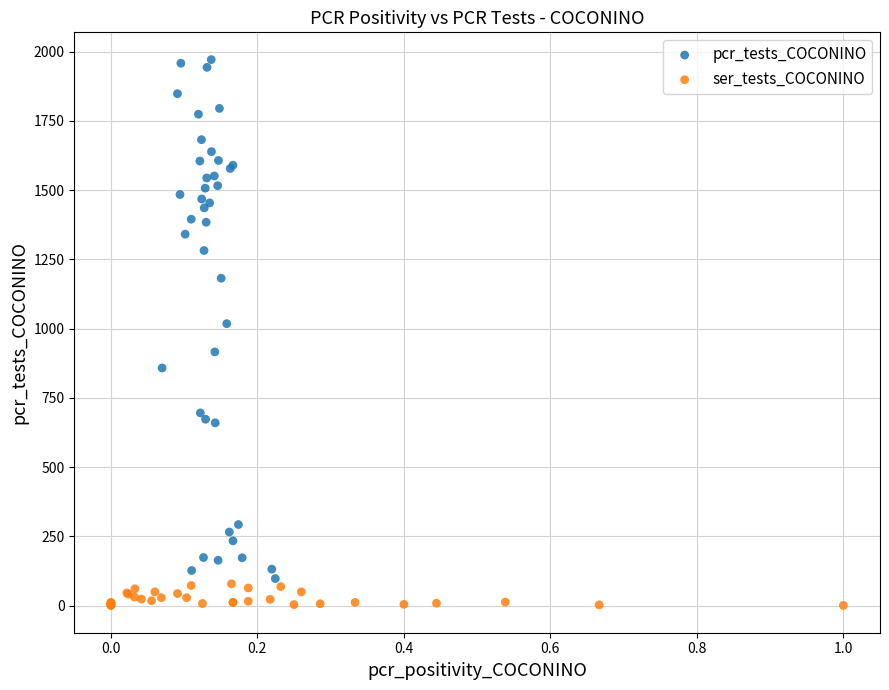

Which series reaches the minimum Y coordinate?

ser_tests_COCONINO